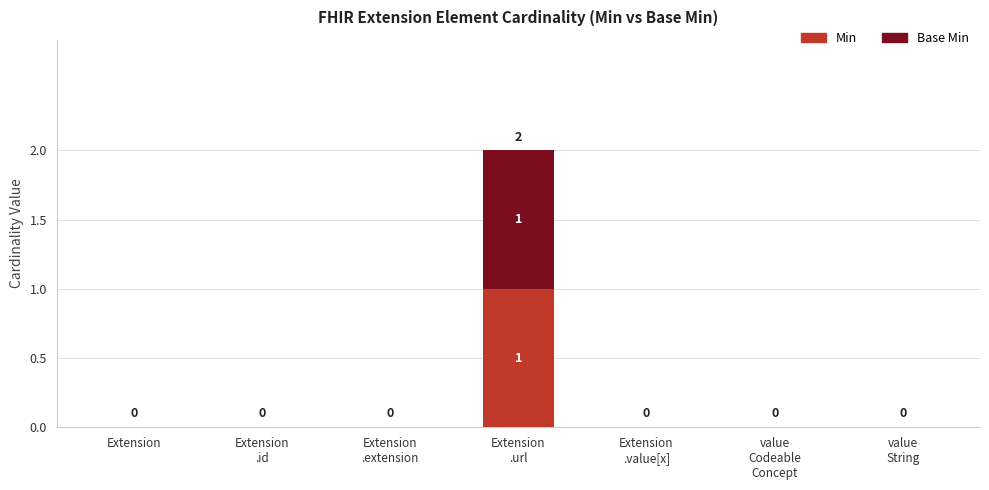

How many Min values are between 0 and 1?

7